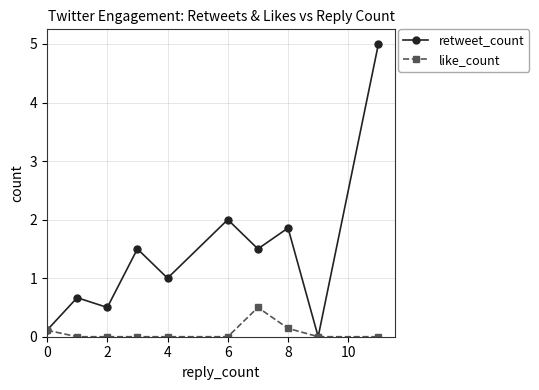

What is the value of the retweet_count point at the 2nd from the left?

0.7